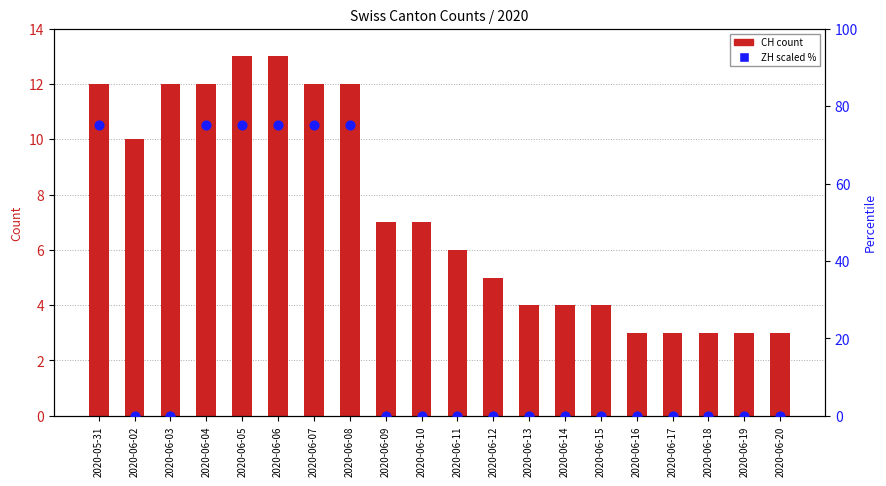

At which category is the sum across all series the highest?

2020-06-05